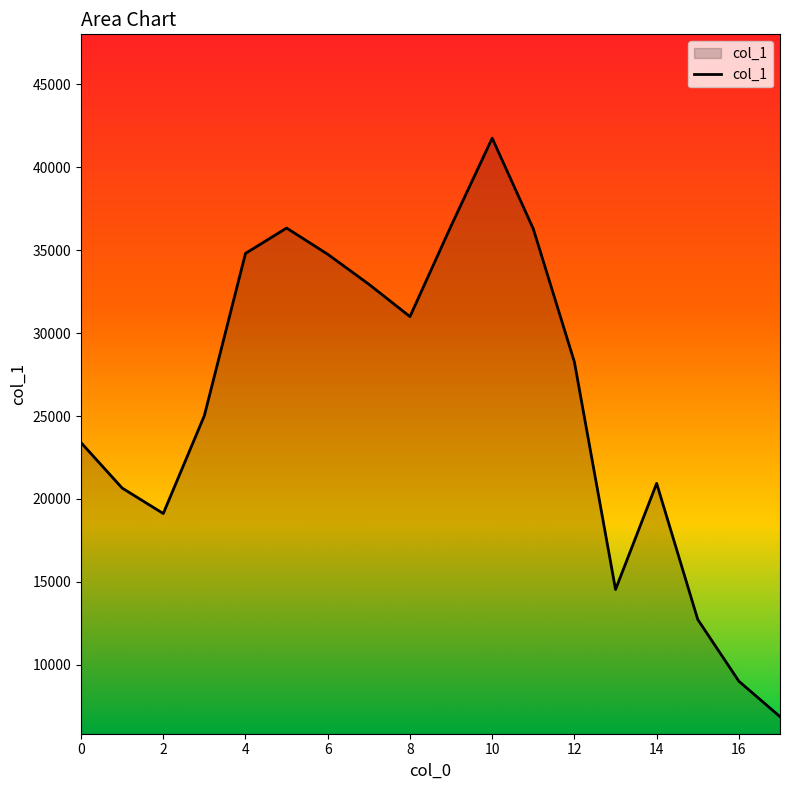

What is the minimum value shown in the chart?

6864